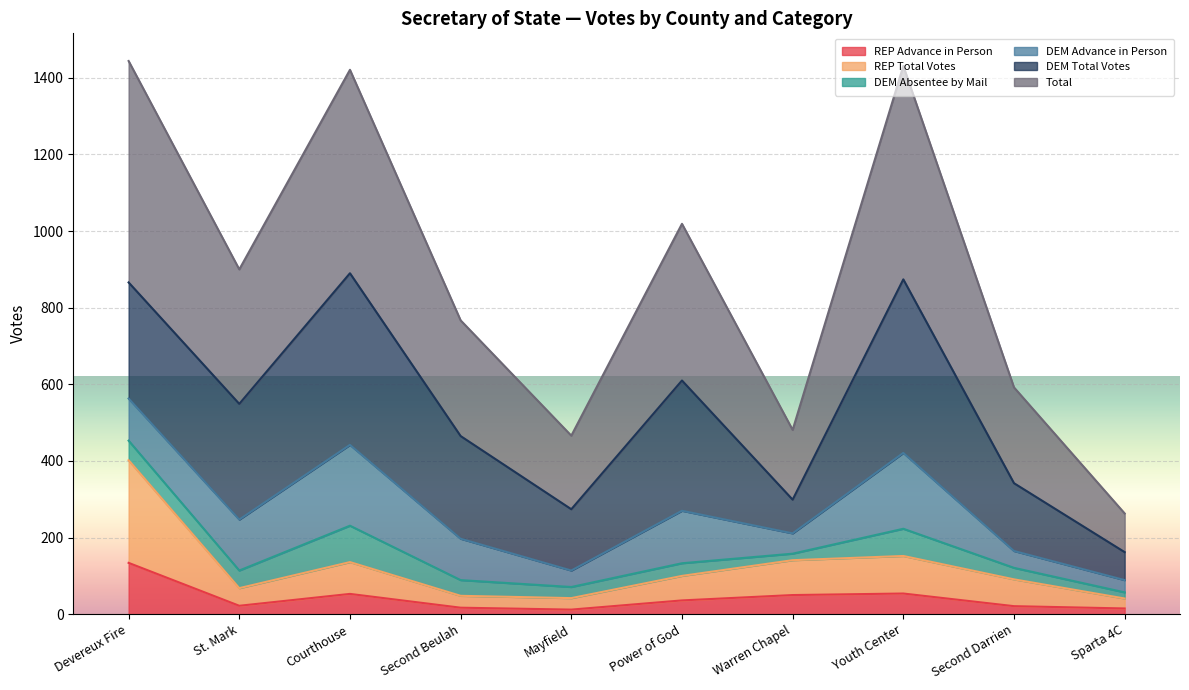

What is the difference between the Total values at Devereux Fire and Warren Chapel?

963